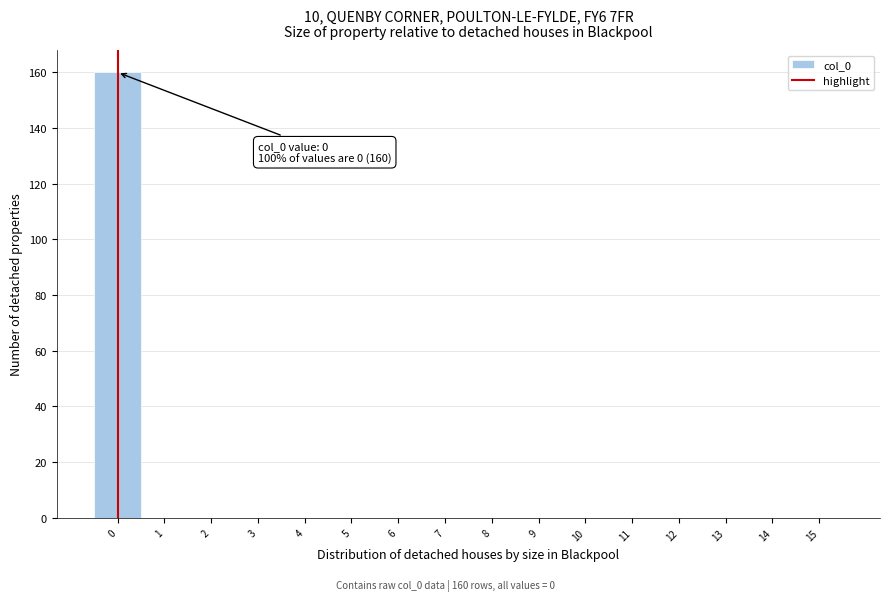

Which range on the x-axis has the tallest bar?

-0.5 to 0.5